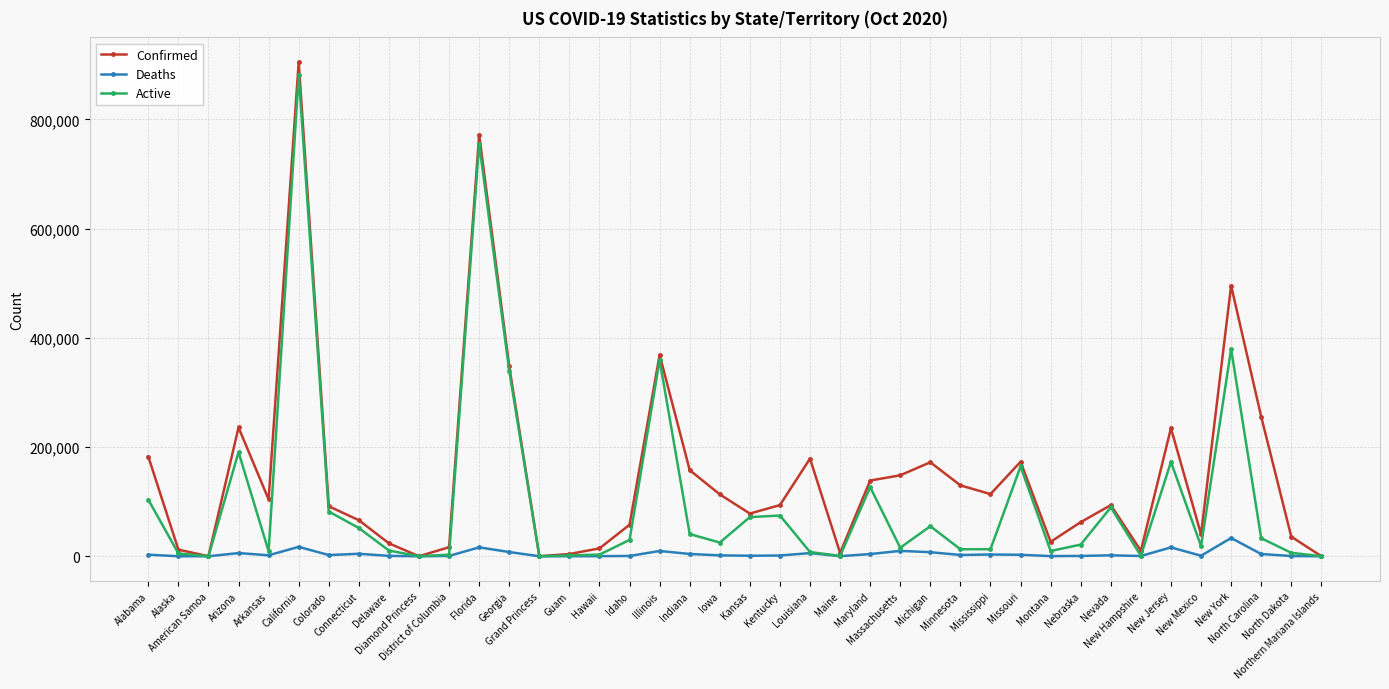

Rank the series by their average value, from highest to lowest.

Confirmed, Active, Deaths